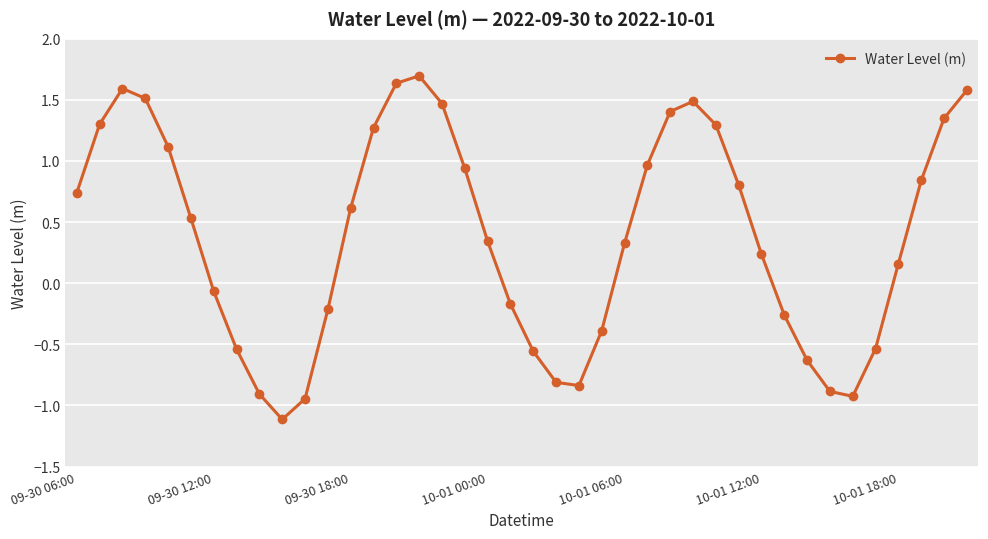

How many lines are shown in the chart?

1